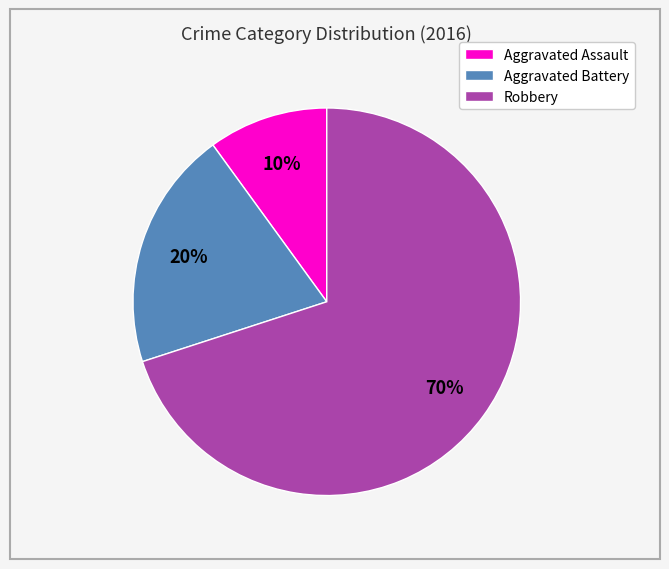

To the nearest percent, what portion does Aggravated Assault represent?

10%